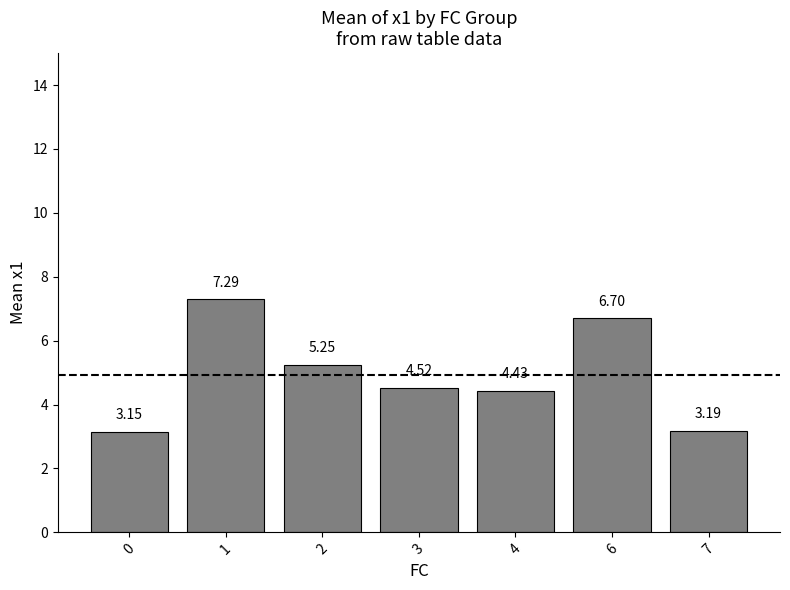

Rank the categories by value from highest to lowest.

1, 6, 2, 3, 4, 7, 0